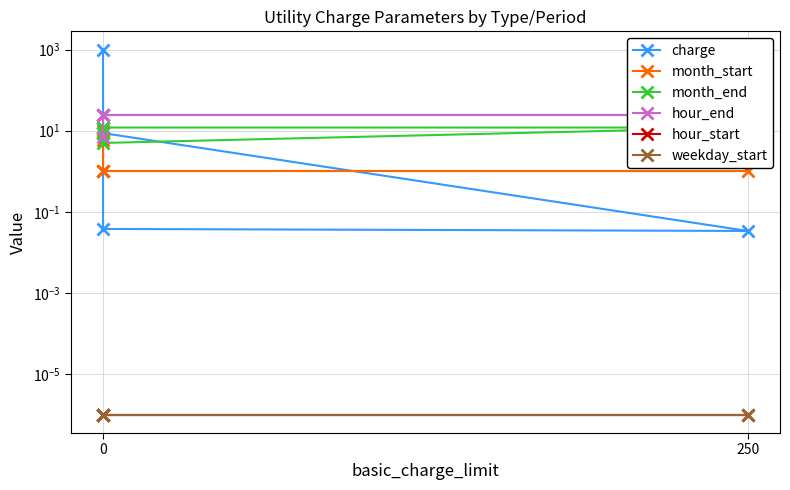

Count the month_end values in the range 9 to 12.

5